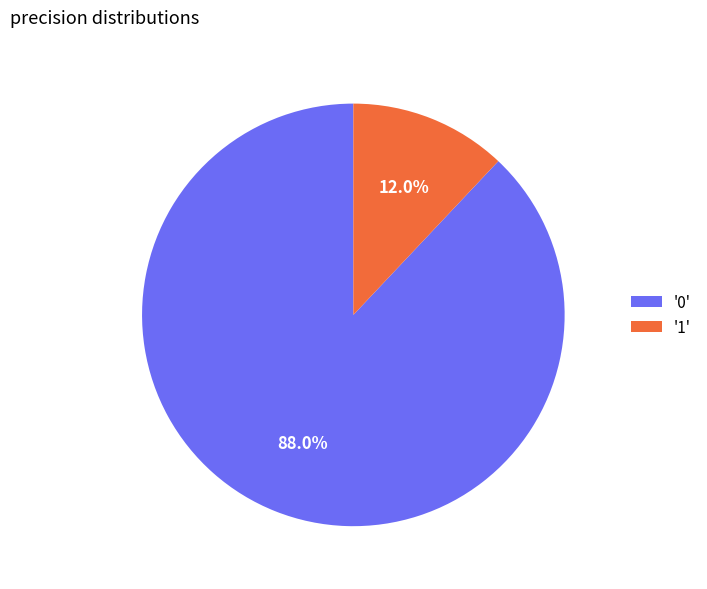

Which slice is the smallest?

'1'